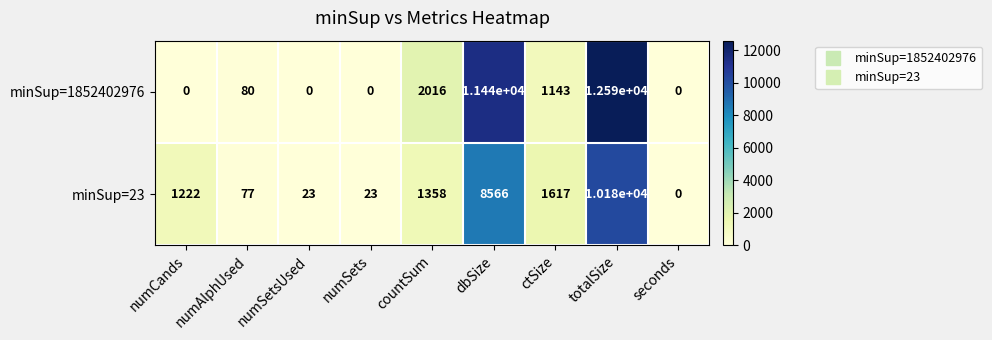

Is the value of minSup=1852402976 at numSets greater than the value of minSup=23 at numSetsUsed?

No